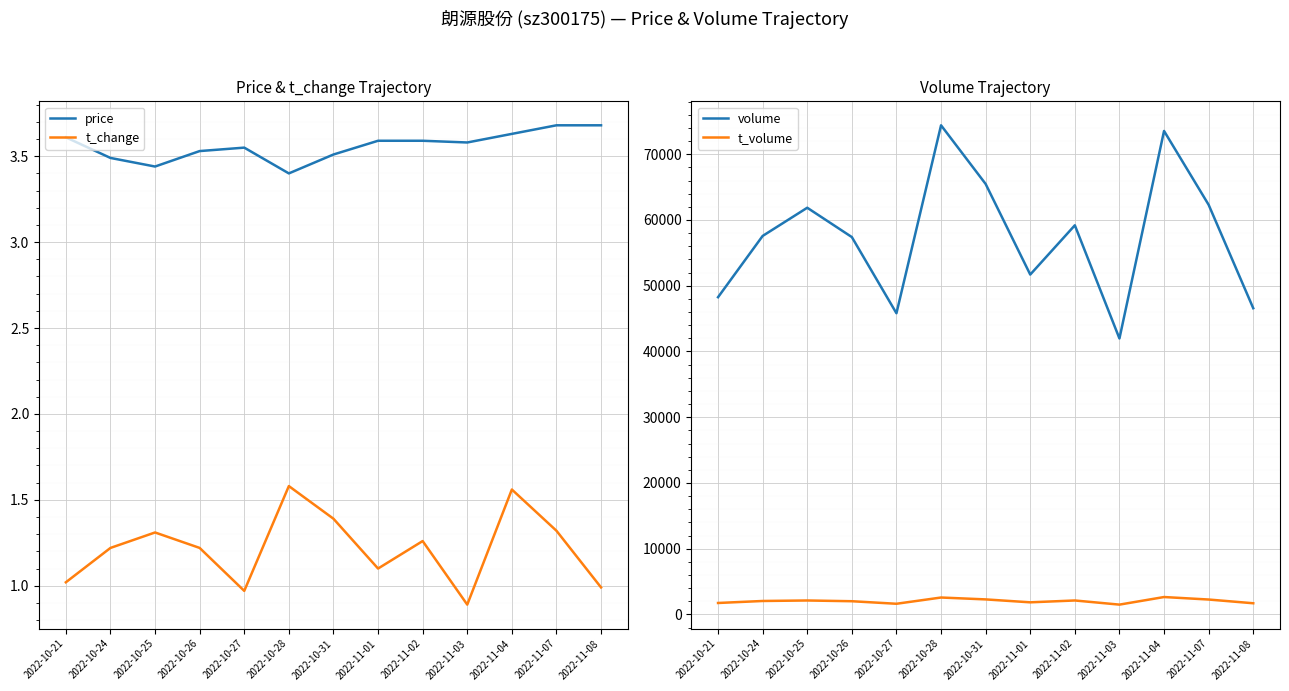

The value of price at 2022-11-03 is 3.6. True or false?

True